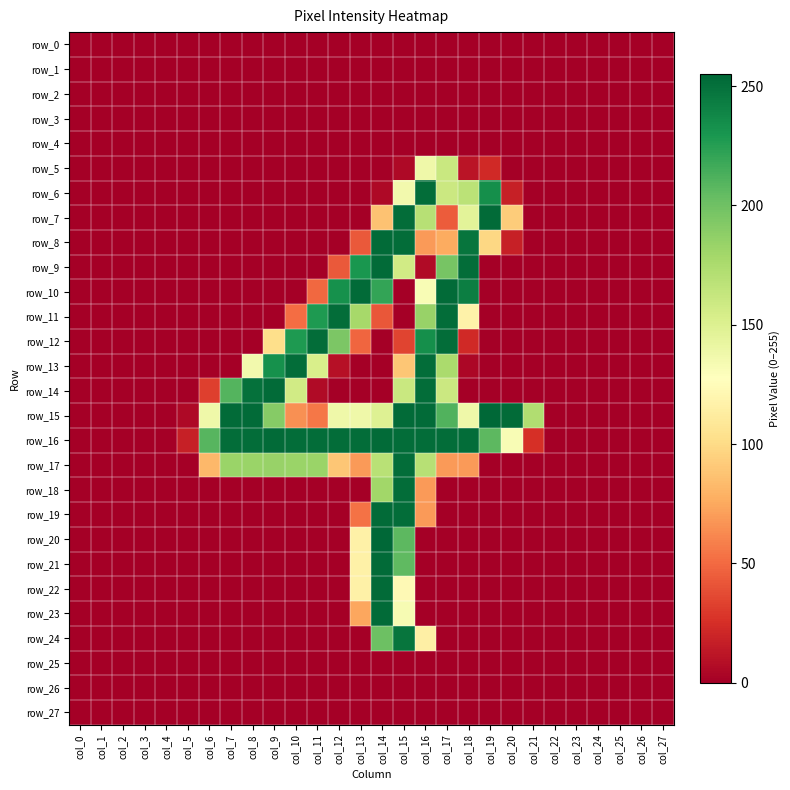

Reading left to right, extract all data points from this chart.

row_0: 0	0	0	0	0	0	0	0	0	0	0	0	0	0	0	0	0	0	0	0	0	0	0	0	0	0	0	0
row_1: 0	0	0	0	0	0	0	0	0	0	0	0	0	0	0	0	0	0	0	0	0	0	0	0	0	0	0	0
row_2: 0	0	0	0	0	0	0	0	0	0	0	0	0	0	0	0	0	0	0	0	0	0	0	0	0	0	0	0
row_3: 0	0	0	0	0	0	0	0	0	0	0	0	0	0	0	0	0	0	0	0	0	0	0	0	0	0	0	0
row_4: 0	0	0	0	0	0	0	0	0	0	0	0	0	0	0	0	0	0	0	0	0	0	0	0	0	0	0	0
row_5: 0	0	0	0	0	0	0	0	0	0	0	0	0	0	0	5	138	161	11	22	0	0	0	0	0	0	0	0
row_6: 0	0	0	0	0	0	0	0	0	0	0	0	0	0	5	136	252	160	168	234	17	0	0	0	0	0	0	0
row_7: 0	0	0	0	0	0	0	0	0	0	0	0	0	0	87	252	170	44	146	253	92	0	0	0	0	0	0	0
row_8: 0	0	0	0	0	0	0	0	0	0	0	0	0	43	253	252	69	76	248	98	17	0	0	0	0	0	0	0
row_9: 0	0	0	0	0	0	0	0	0	0	0	0	43	230	253	157	6	197	252	0	0	0	0	0	0	0	0	0
row_10: 0	0	0	0	0	0	0	0	0	0	0	49	233	253	221	0	132	253	243	0	0	0	0	0	0	0	0	0
row_11: 0	0	0	0	0	0	0	0	0	0	51	228	252	178	42	0	184	252	117	0	0	0	0	0	0	0	0	0
row_12: 0	0	0	0	0	0	0	0	0	102	228	252	195	48	0	34	234	252	22	0	0	0	0	0	0	0	0	0
row_13: 0	0	0	0	0	0	0	0	136	233	252	153	9	0	0	89	252	176	4	0	0	0	0	0	0	0	0	0
row_14: 0	0	0	0	0	0	32	210	250	253	157	6	0	0	0	161	252	160	0	0	0	0	0	0	0	0	0	0
row_15: 0	0	0	0	0	5	138	253	253	191	65	55	138	138	149	253	253	211	138	255	253	173	0	0	0	0	0	0
row_16: 0	0	0	0	0	17	209	252	252	253	252	252	252	252	253	252	252	252	252	207	132	25	0	0	0	0	0	0
row_17: 0	0	0	0	0	0	82	183	183	184	183	183	89	69	169	252	170	69	69	0	0	0	0	0	0	0	0	0
row_18: 0	0	0	0	0	0	0	0	0	0	0	0	0	0	180	252	69	0	0	0	0	0	0	0	0	0	0	0
row_19: 0	0	0	0	0	0	0	0	0	0	0	0	0	53	253	252	69	0	0	0	0	0	0	0	0	0	0	0
row_20: 0	0	0	0	0	0	0	0	0	0	0	0	0	116	255	207	0	0	0	0	0	0	0	0	0	0	0	0
row_21: 0	0	0	0	0	0	0	0	0	0	0	0	0	116	253	206	0	0	0	0	0	0	0	0	0	0	0	0
row_22: 0	0	0	0	0	0	0	0	0	0	0	0	0	116	253	123	0	0	0	0	0	0	0	0	0	0	0	0
row_23: 0	0	0	0	0	0	0	0	0	0	0	0	0	74	253	133	0	0	0	0	0	0	0	0	0	0	0	0
row_24: 0	0	0	0	0	0	0	0	0	0	0	0	0	0	201	248	115	0	0	0	0	0	0	0	0	0	0	0
row_25: 0	0	0	0	0	0	0	0	0	0	0	0	0	0	0	0	0	0	0	0	0	0	0	0	0	0	0	0
row_26: 0	0	0	0	0	0	0	0	0	0	0	0	0	0	0	0	0	0	0	0	0	0	0	0	0	0	0	0
row_27: 0	0	0	0	0	0	0	0	0	0	0	0	0	0	0	0	0	0	0	0	0	0	0	0	0	0	0	0